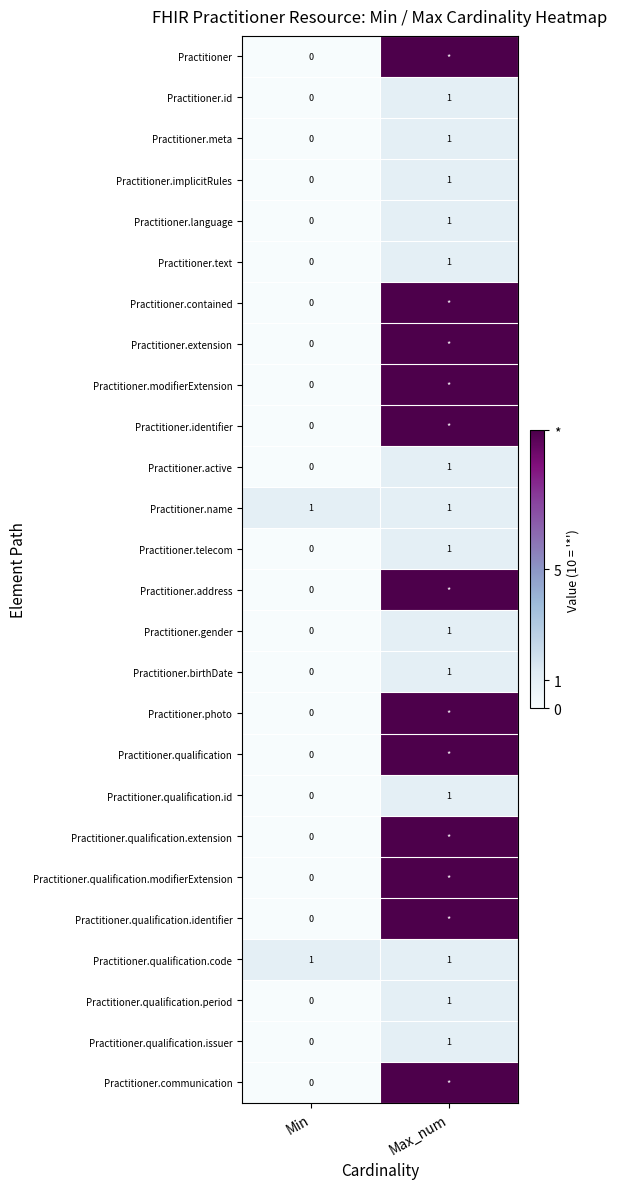

List the labels in order of Practitioner.implicitRules value, largest first.

Max_num, Min